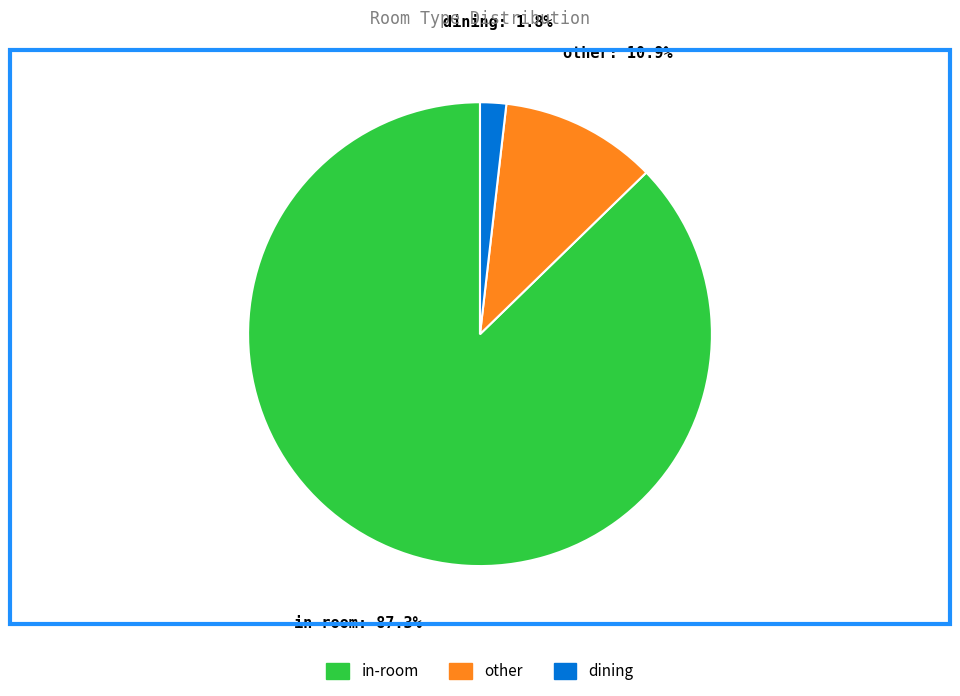

Between in-room and dining, which is larger?

in-room